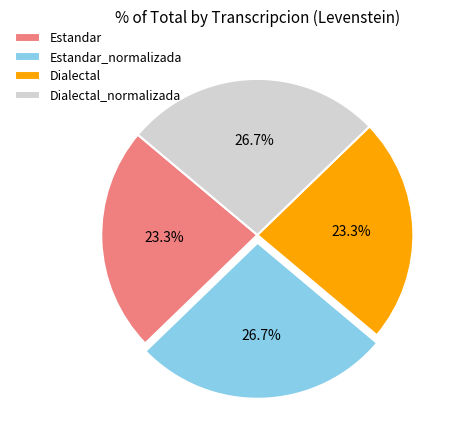

To the nearest percent, what is the combined percentage of Estandar and Dialectal?

47%